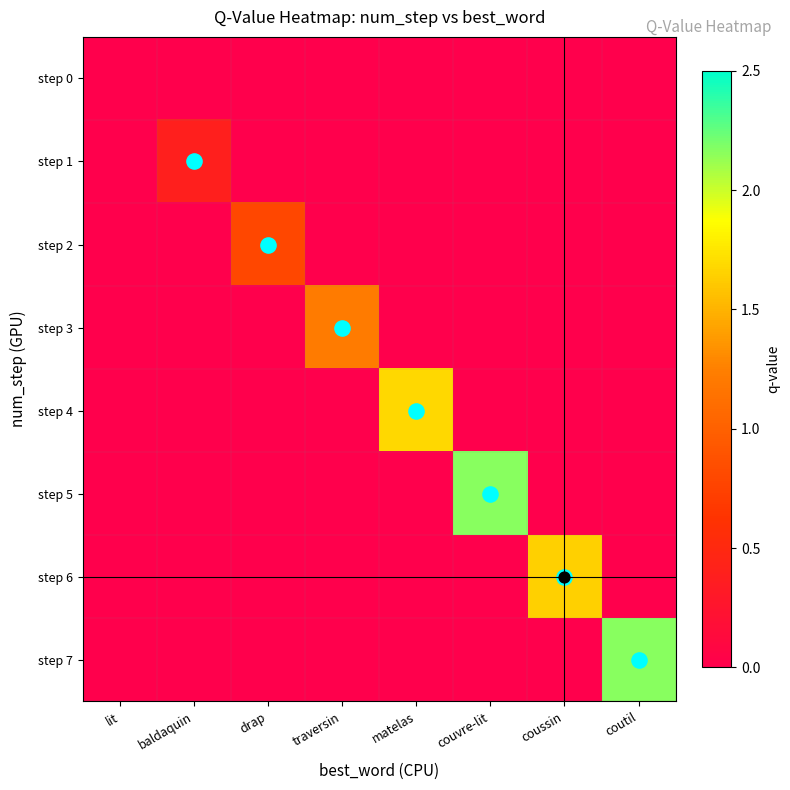

How many data points does each series have?

8